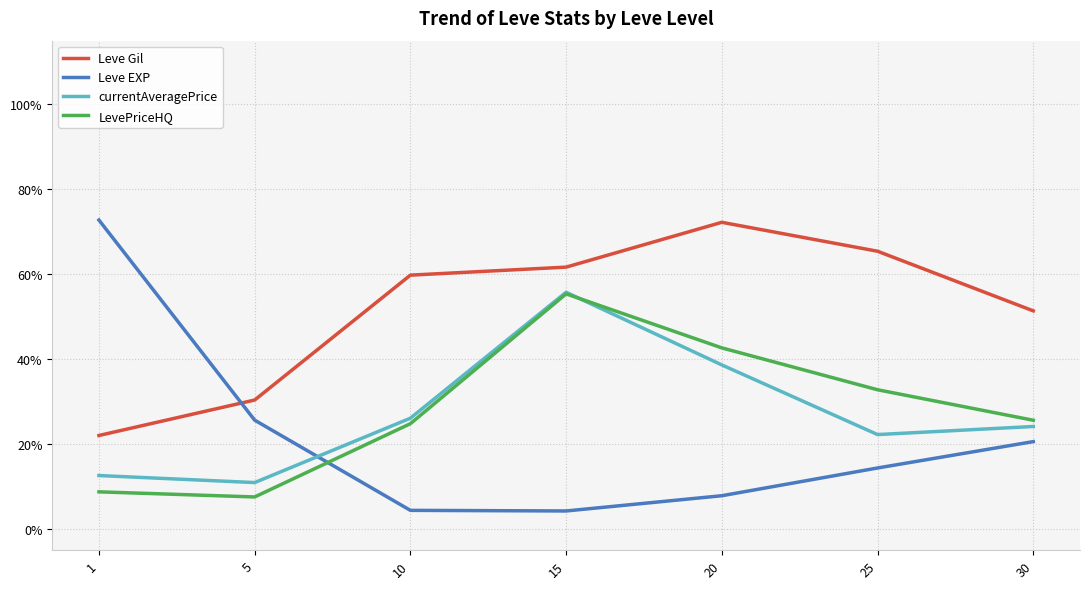

Reading left to right, transcribe all the data shown in this chart.

Leve Gil: 1=0.2	5=0.3	10=0.6	15=0.6	20=0.7	25=0.7	30=0.5
Leve EXP: 1=0.7	5=0.3	10=0.0	15=0.0	20=0.1	25=0.1	30=0.2
currentAveragePrice: 1=0.1	5=0.1	10=0.3	15=0.6	20=0.4	25=0.2	30=0.2
LevePriceHQ: 1=0.1	5=0.1	10=0.2	15=0.6	20=0.4	25=0.3	30=0.3